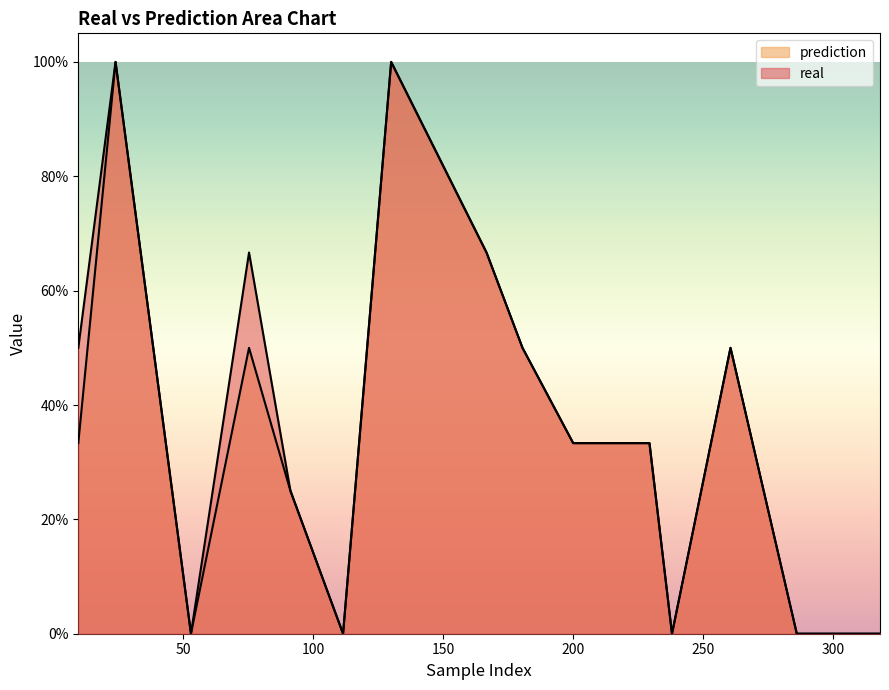

True or false: real and prediction intersect in this chart.

False